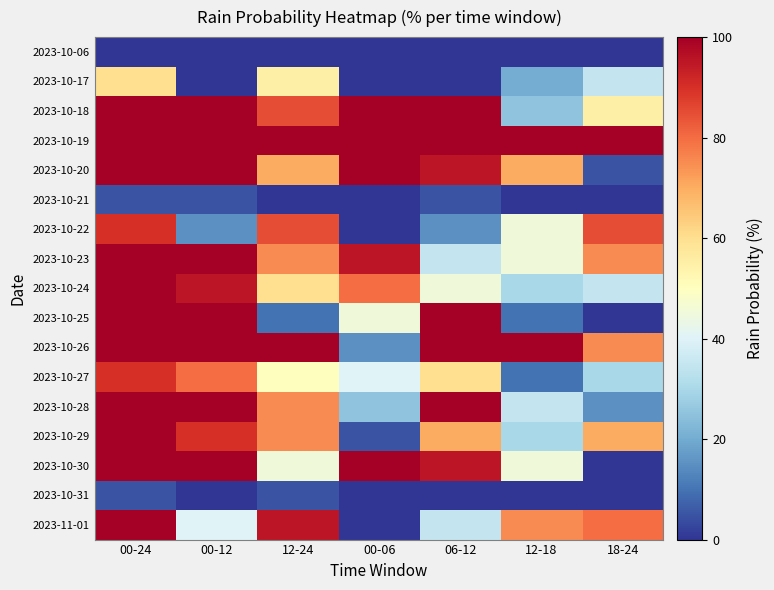

Which series has the largest range (max minus min)?

2023-10-25